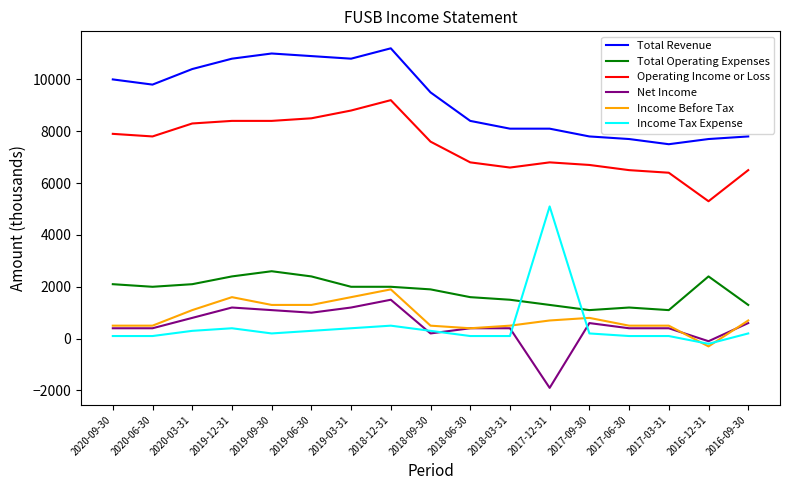

What value does the Total Operating Expenses series have at 2016-12-31?

2400